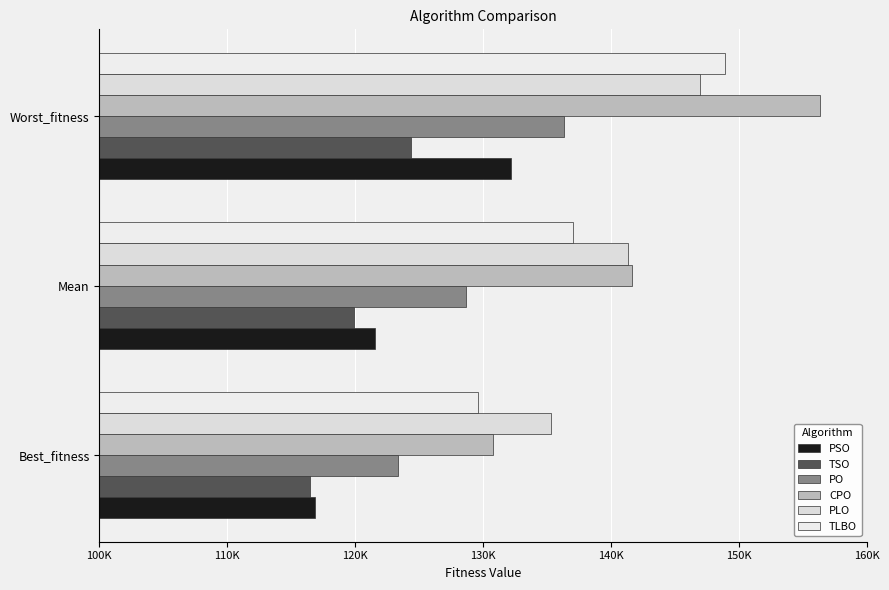

What are all the series names shown in the legend?

PSO, TSO, PO, CPO, PLO, TLBO